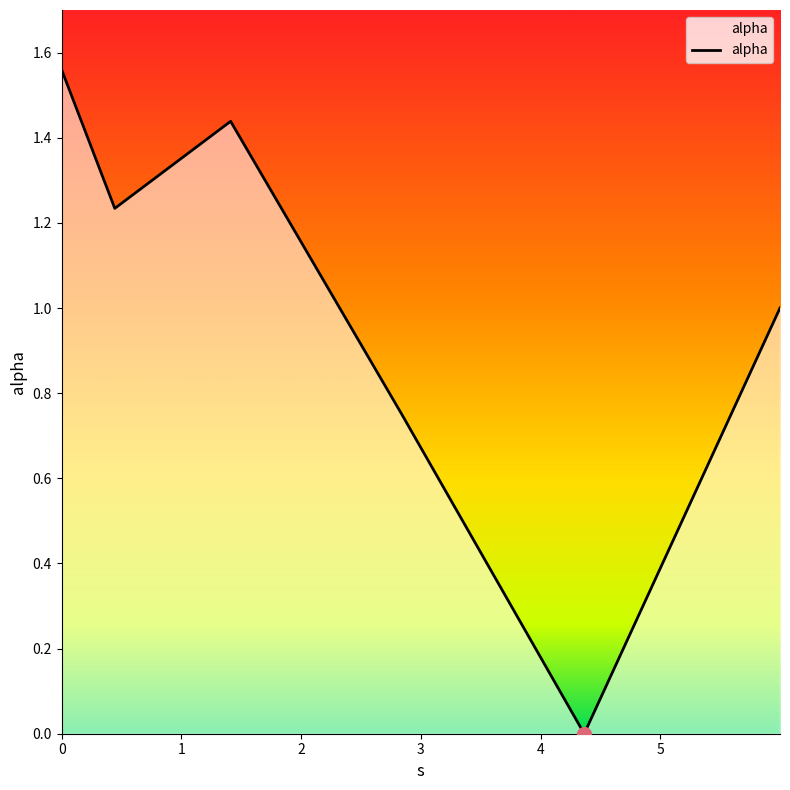

What is the sum of all values?

6.0